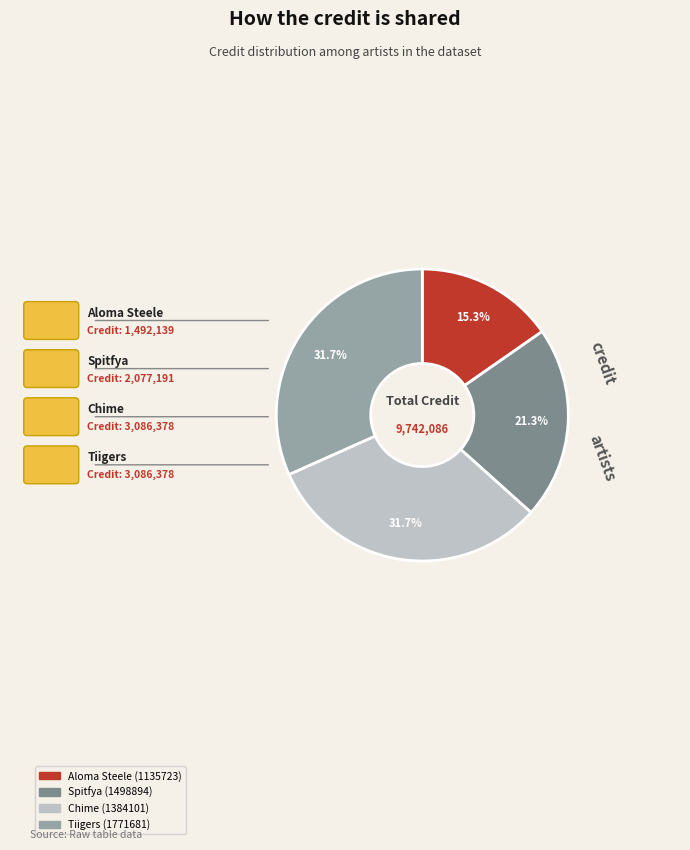

To the nearest percent, what portion does Aloma Steele (1135723) represent?

15%